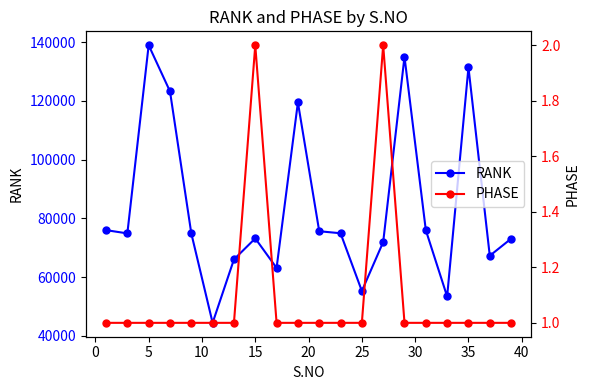

Which series has the largest total across all categories?

RANK